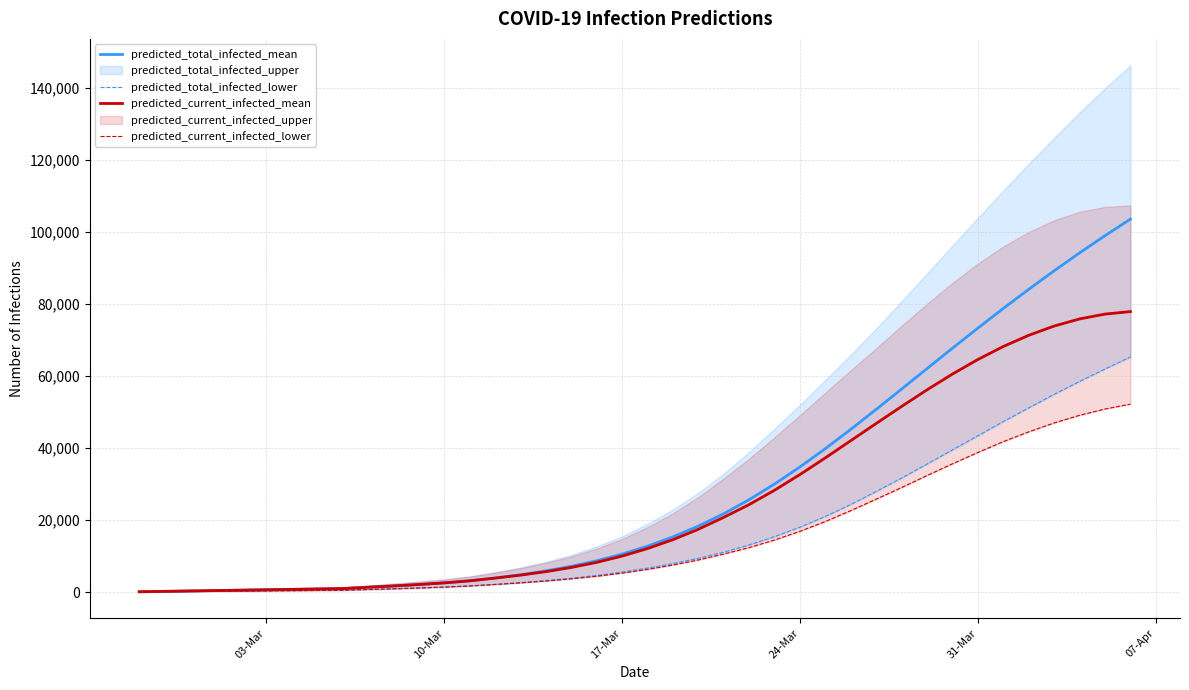

What is the difference between the highest and lowest values at 17-Mar?

5281